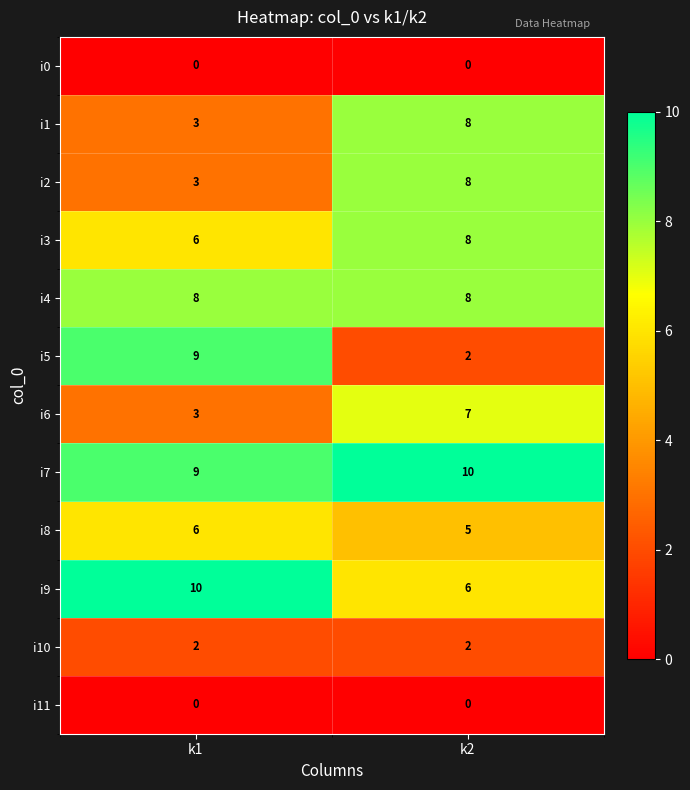

At how many categories does at least one series exceed 7?

2